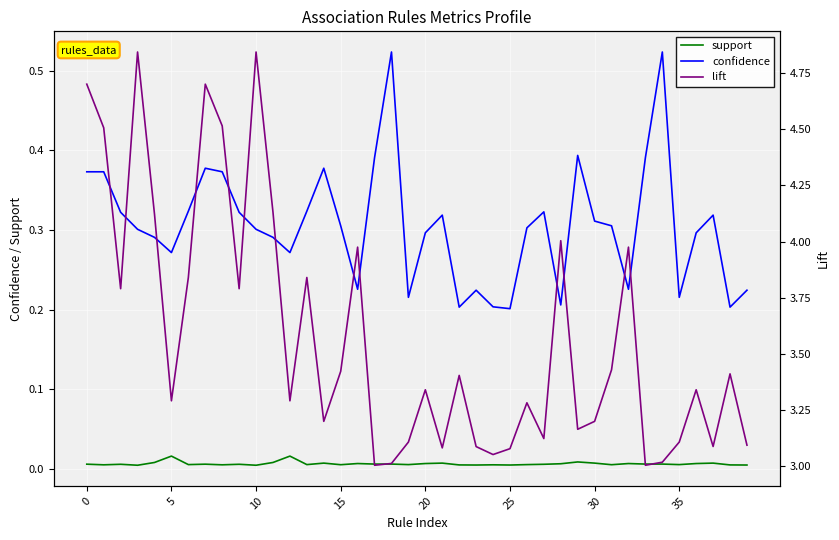

True or false: confidence and support intersect in this chart.

False